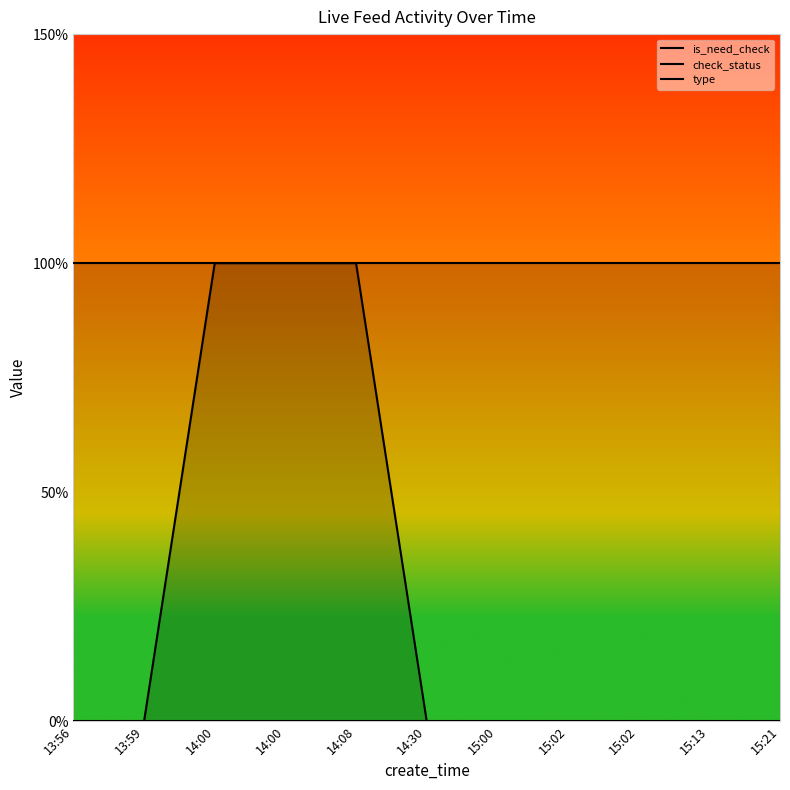

At which label does check_status reach its minimum?

13:56